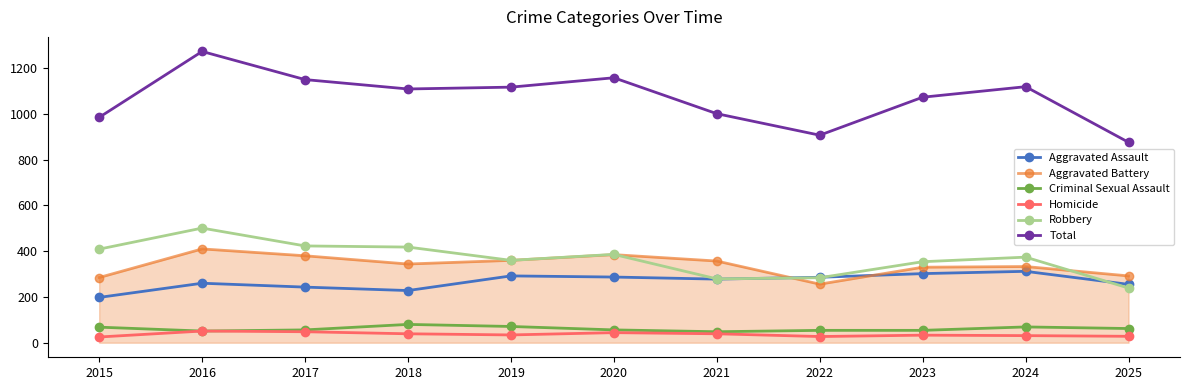

What is the difference between the highest and lowest values at 2018?

1070